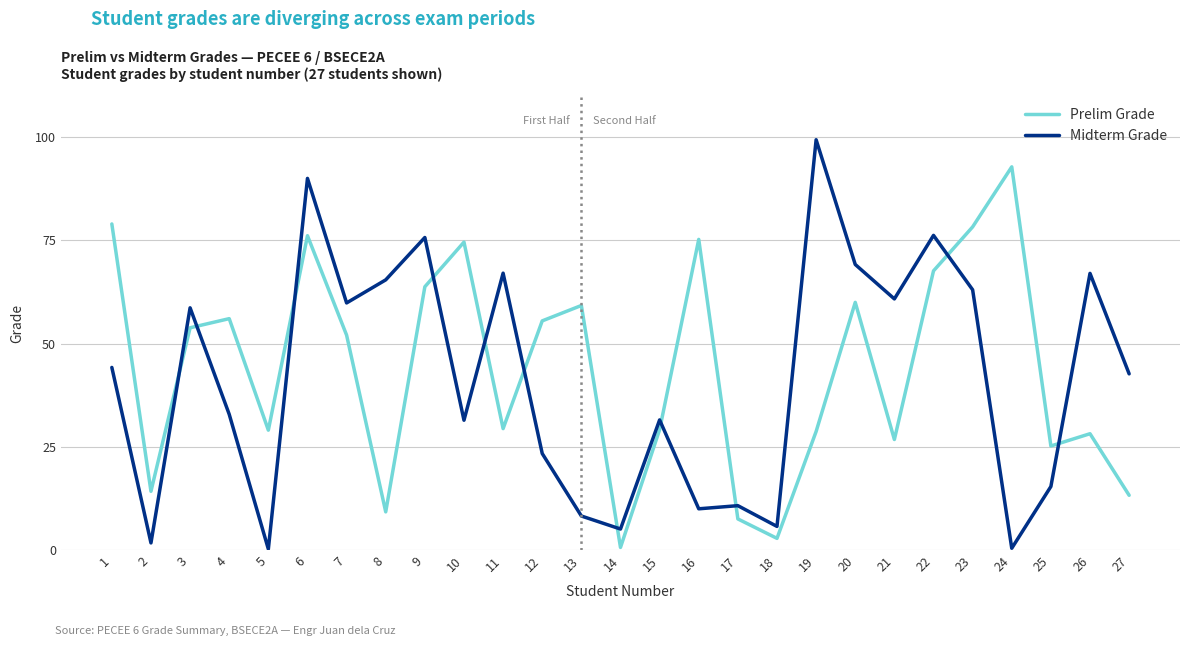

At 4, list the series in order from smallest to largest.

Midterm Grade, Prelim Grade